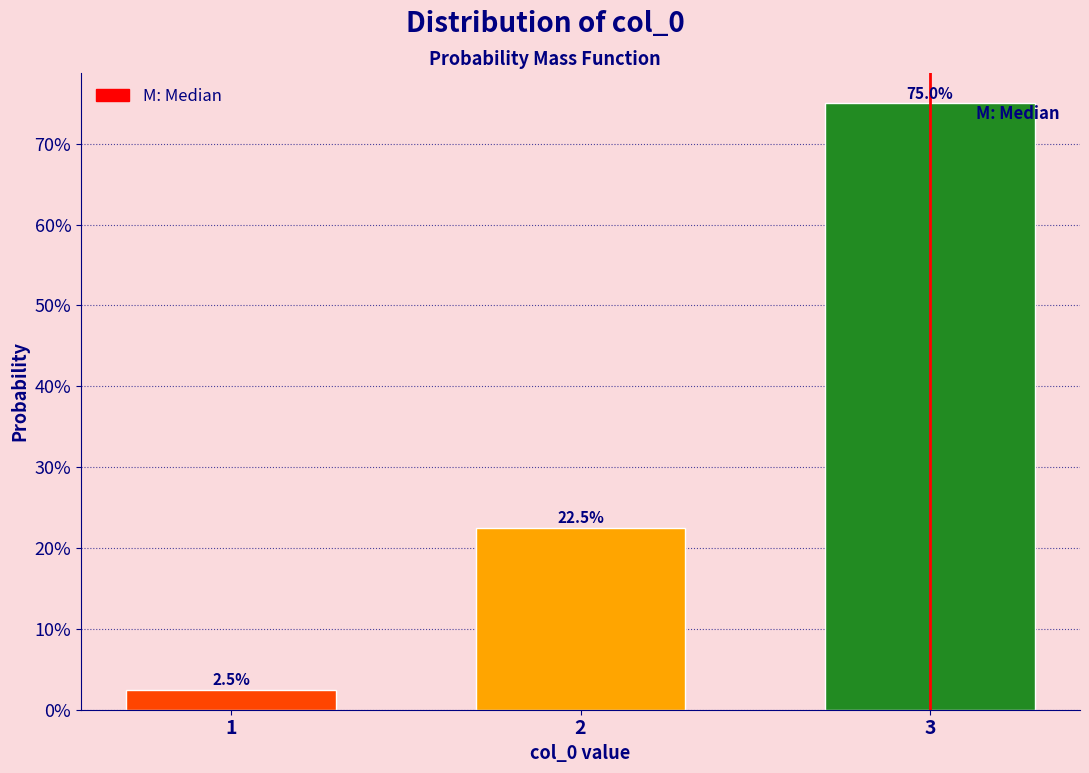

Does the chart contain any negative values?

No